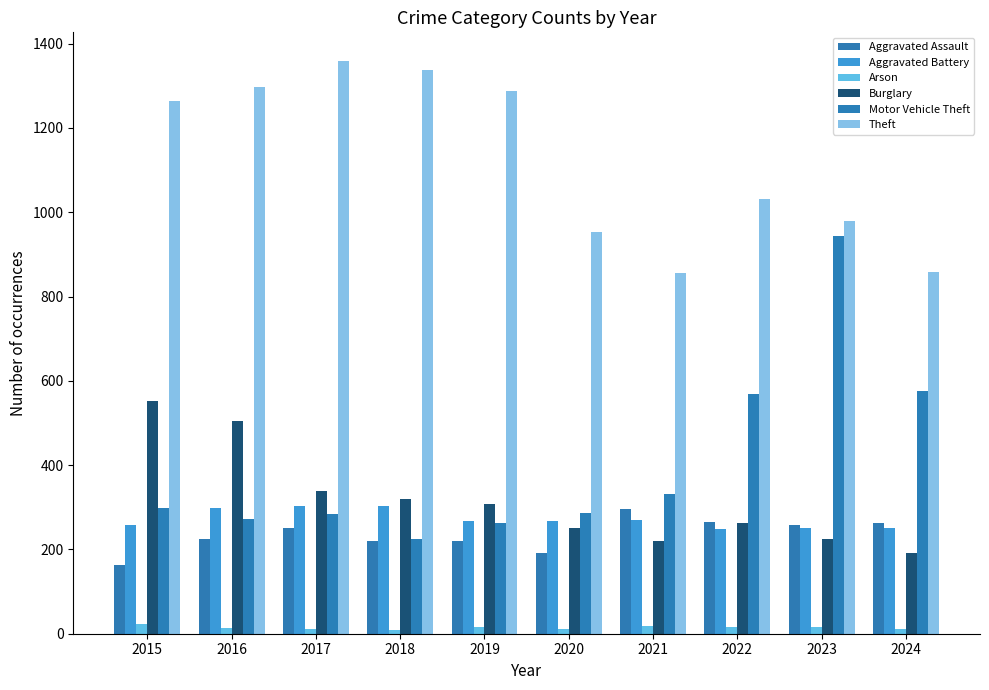

What is the value of the Motor Vehicle Theft bar at the 6th from the left?

287